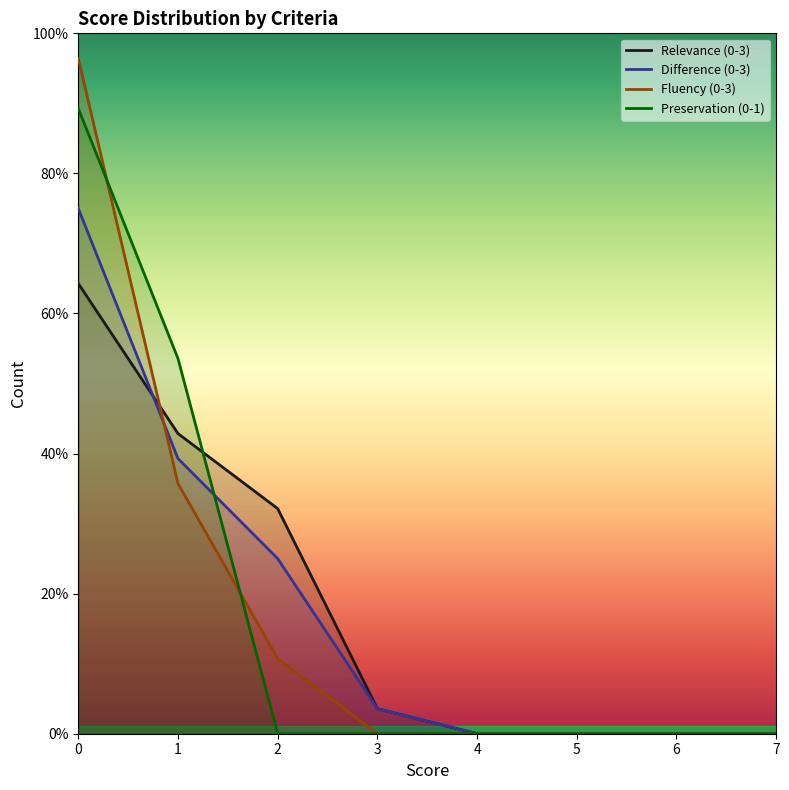

How many lines are shown in the chart?

4